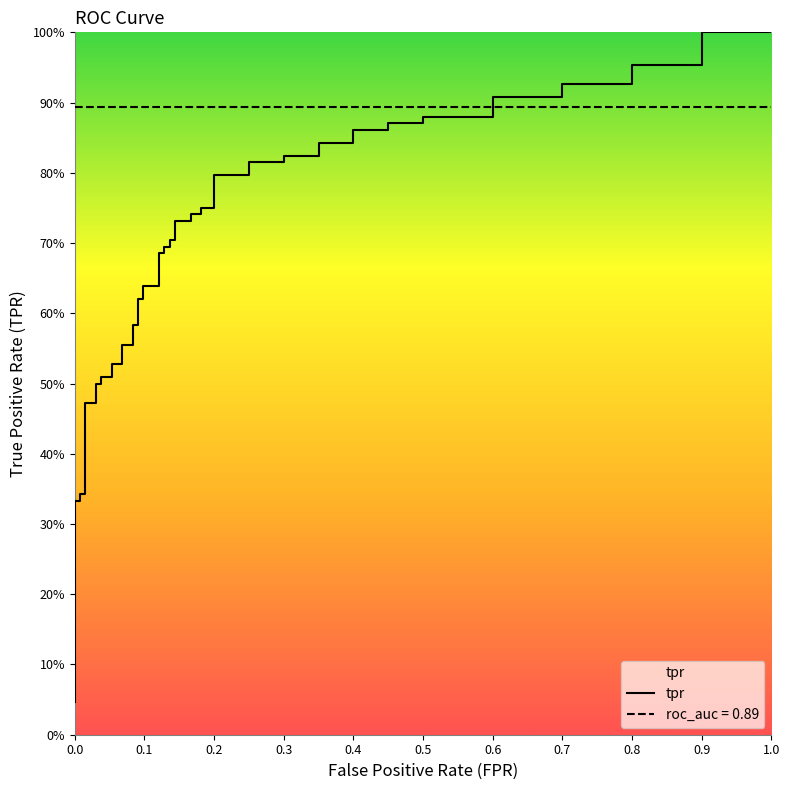

True or false: fpr and tpr intersect in this chart.

False